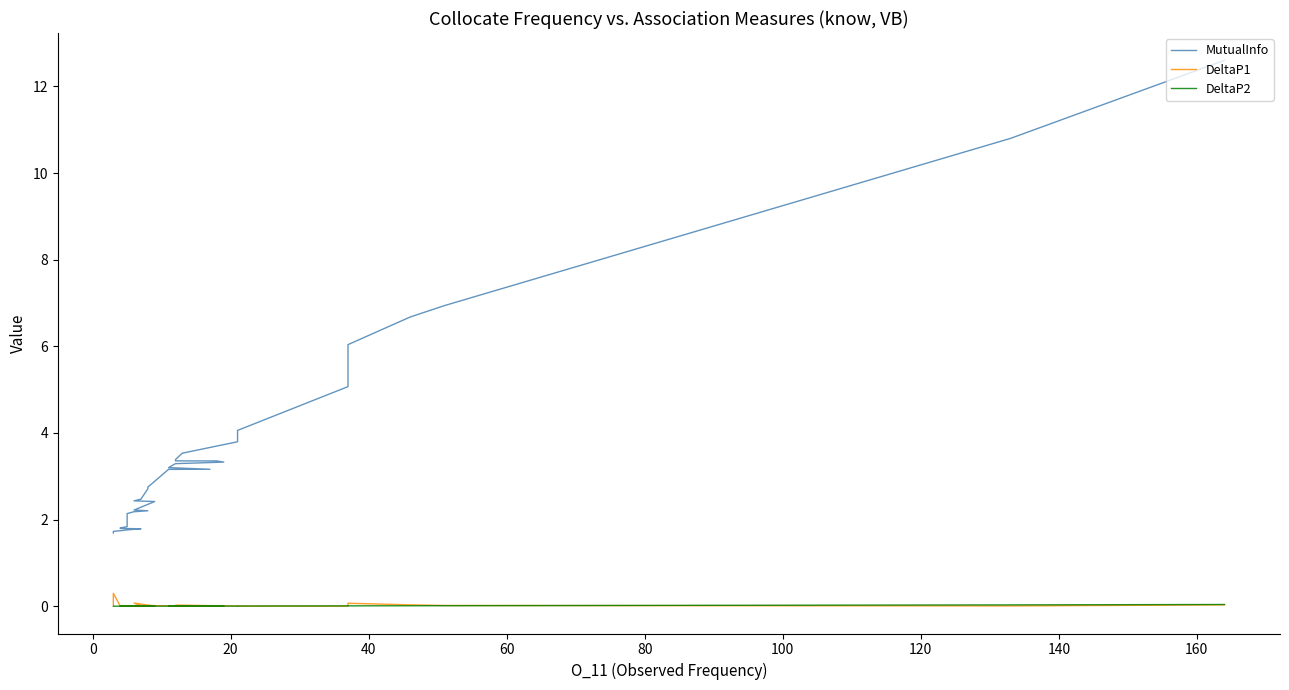

After their last crossing, which series has the higher values: DeltaP1 or DeltaP2?

DeltaP1